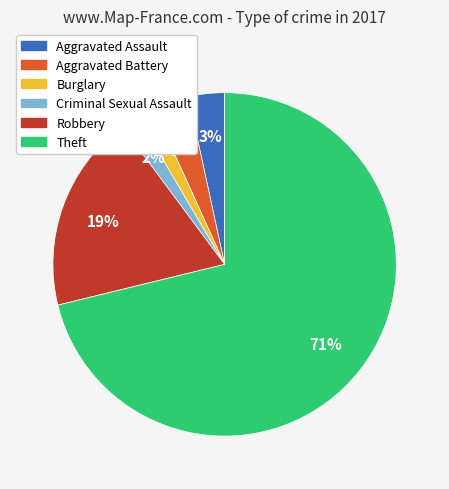

To the nearest percent, what is the average slice percentage?

17%